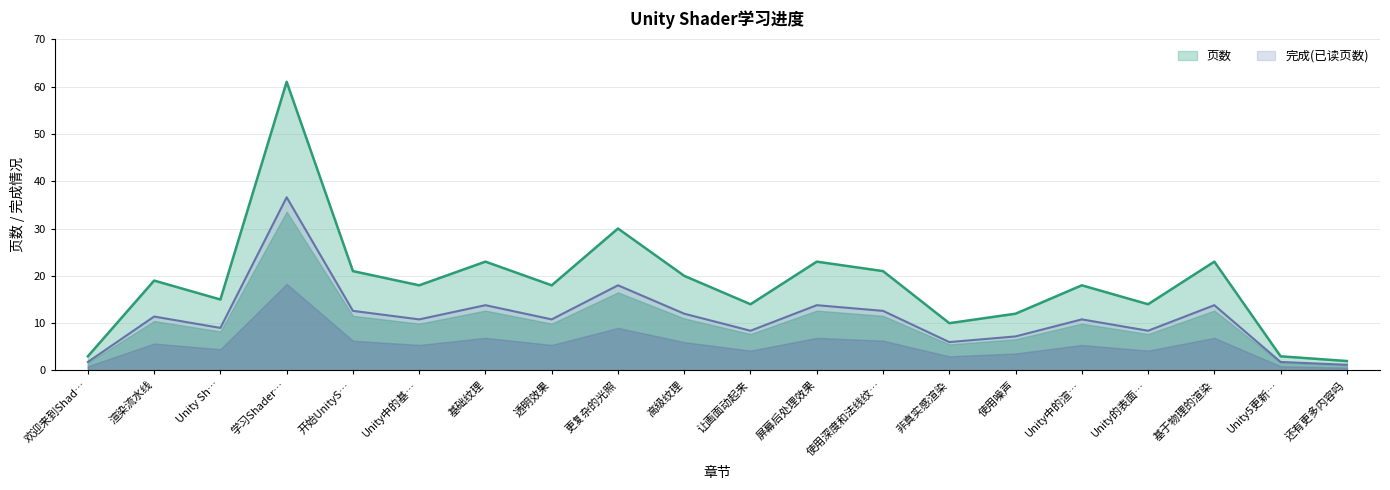

Where does the data first go above 18?

渲染流水线